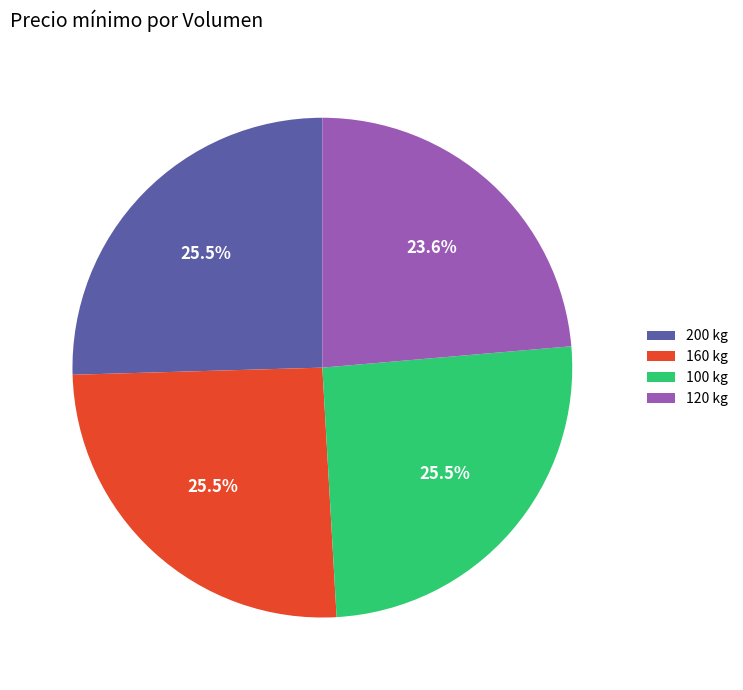

To the nearest percent, what percentage of the pie is 120 kg?

24%